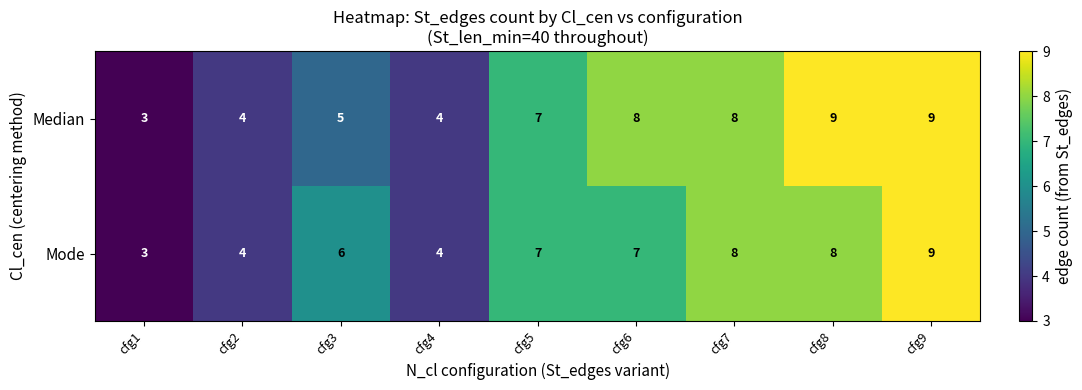

How many Median values are between 4 and 8?

6